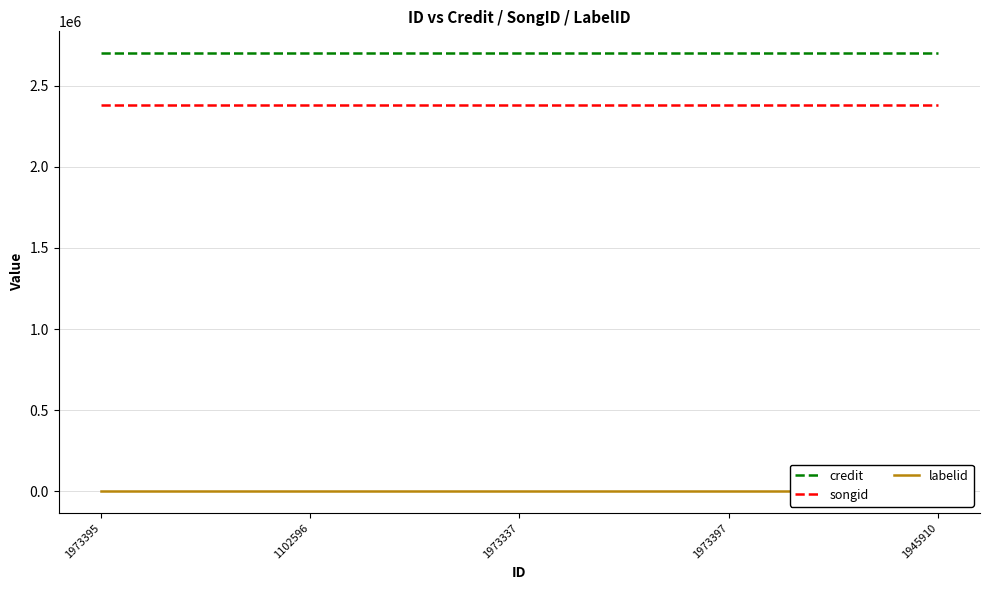

True or false: labelid and credit intersect in this chart.

False